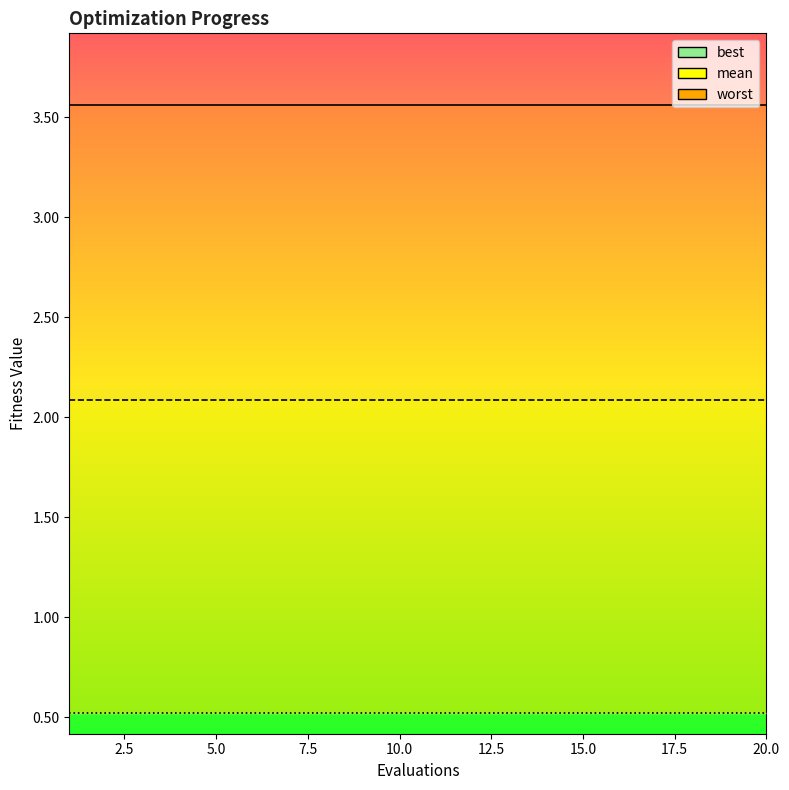

List the series in order of their peak value, lowest first.

best, mean, worst